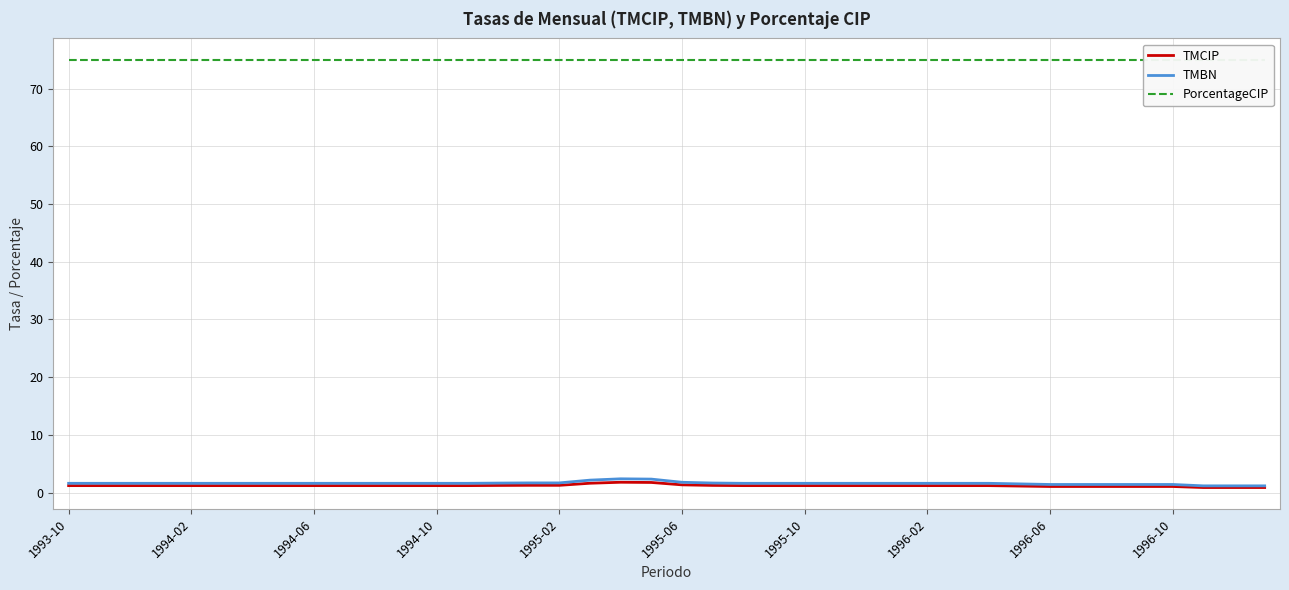

How many lines are shown in the chart?

3